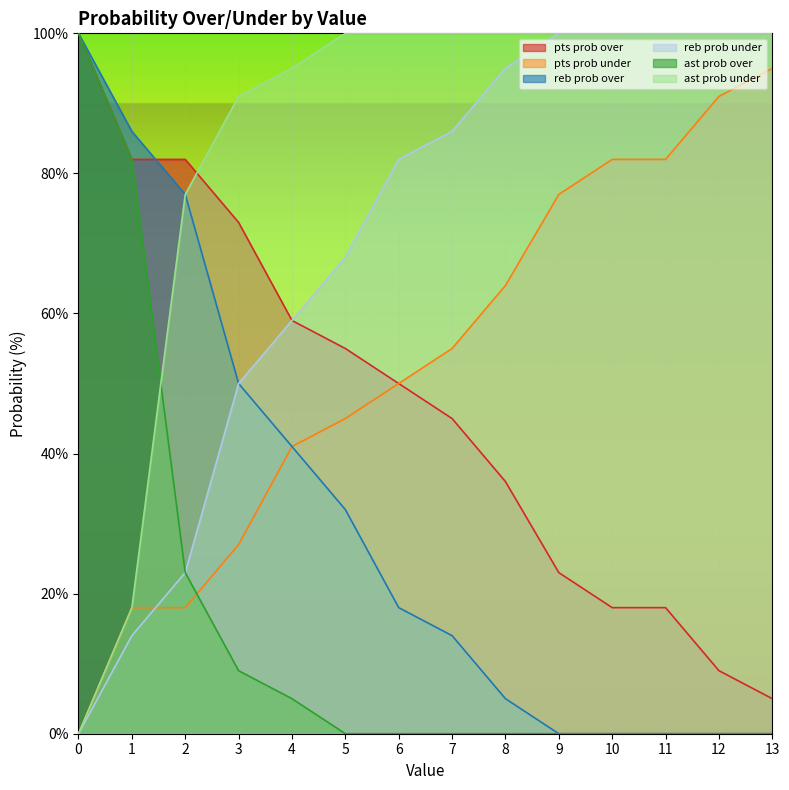

How many values in the ast prob over series exceed 0?

5